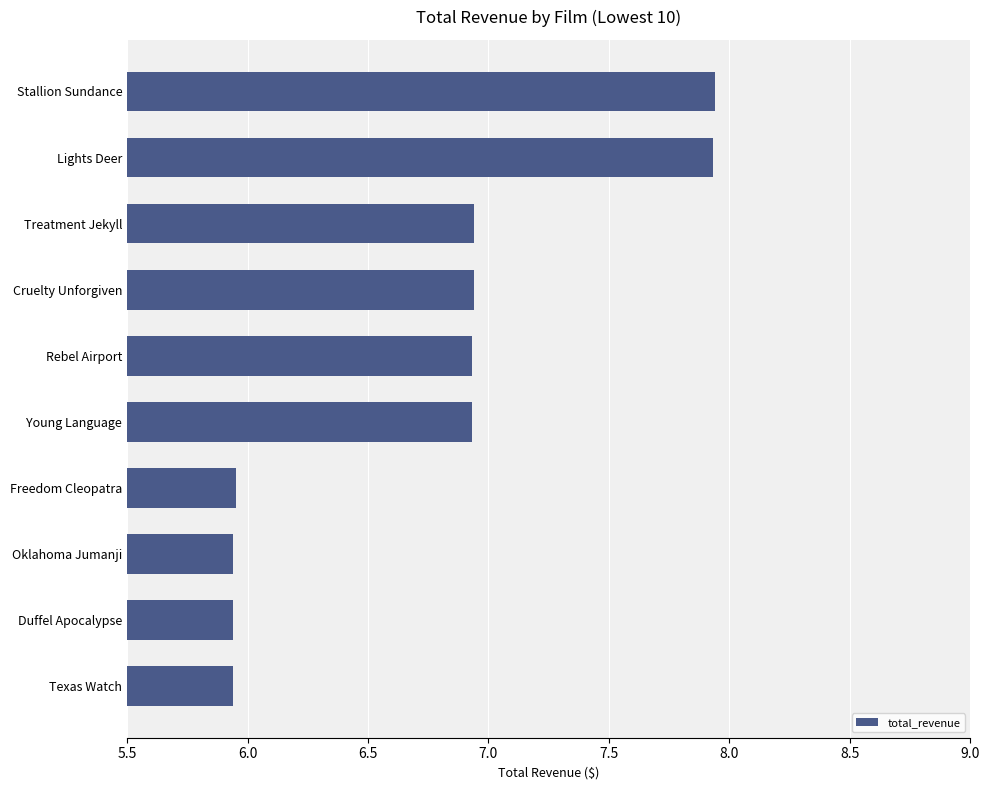

What is the difference between the maximum and second lowest values?

2.0